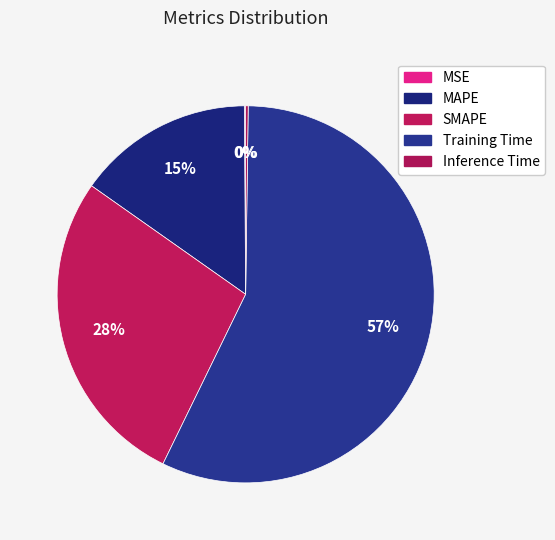

Is it true that Training Time is 64% of the pie?

False